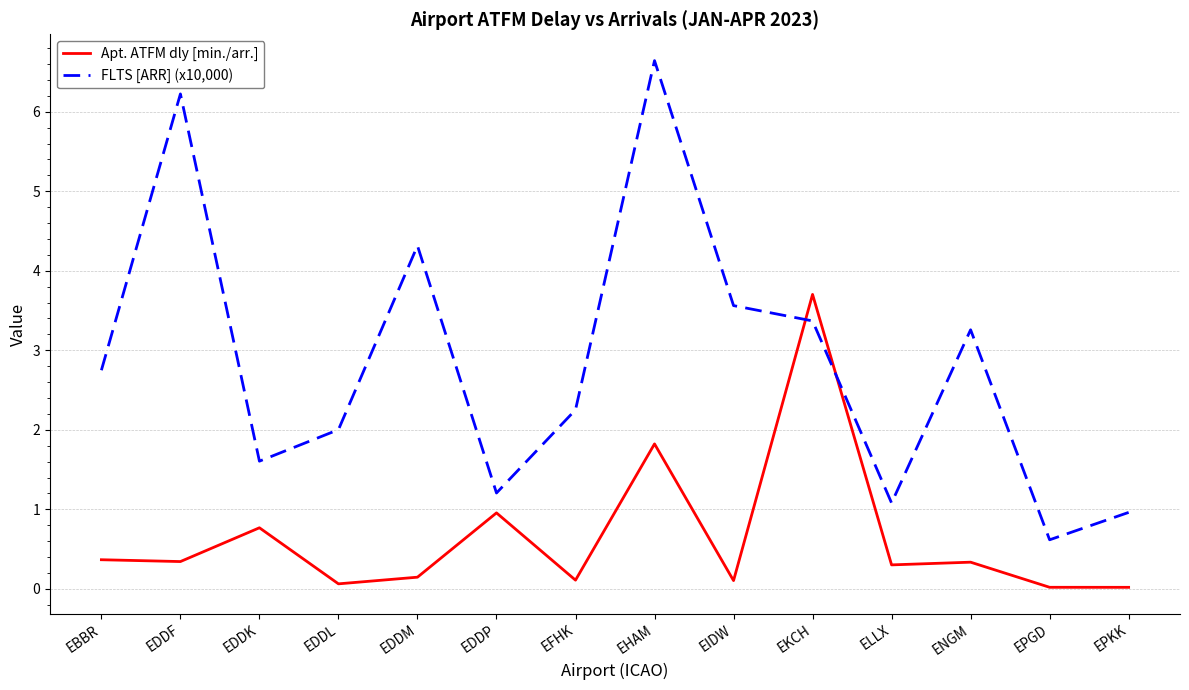

Which series has the largest total across all categories?

FLTS [ARR] (x10,000)